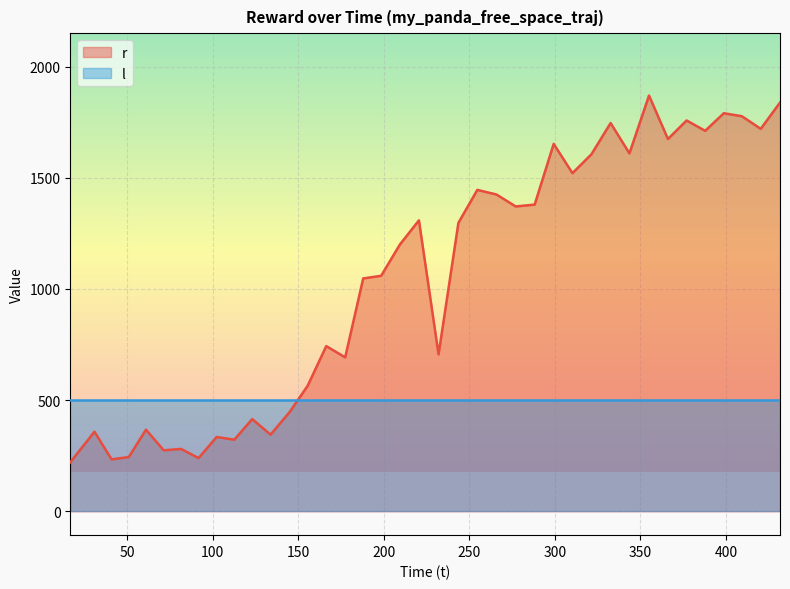

What is the maximum value for r?

1869.8